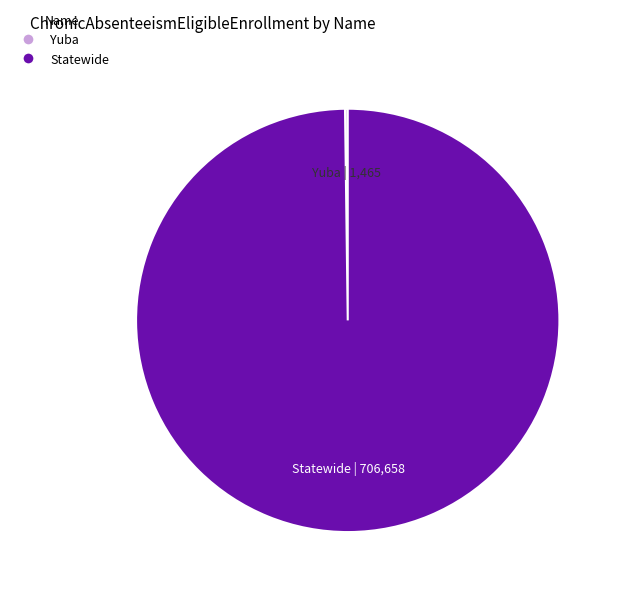

What is the largest slice in the pie chart?

Statewide